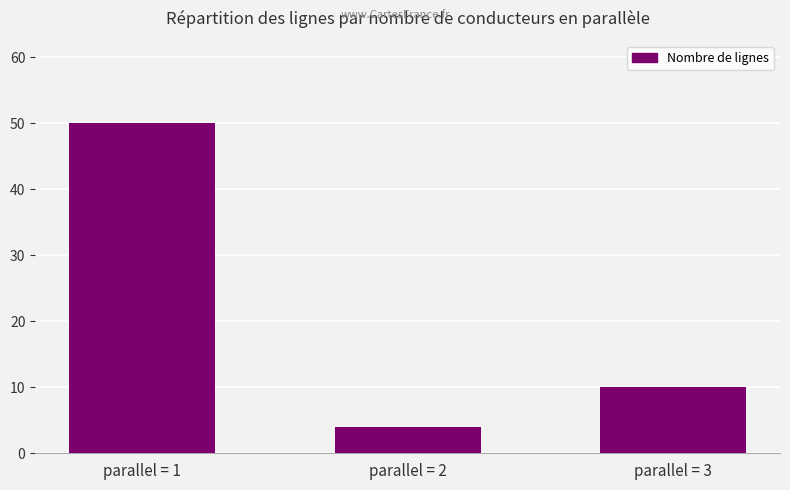

What is the sum of all values?

64